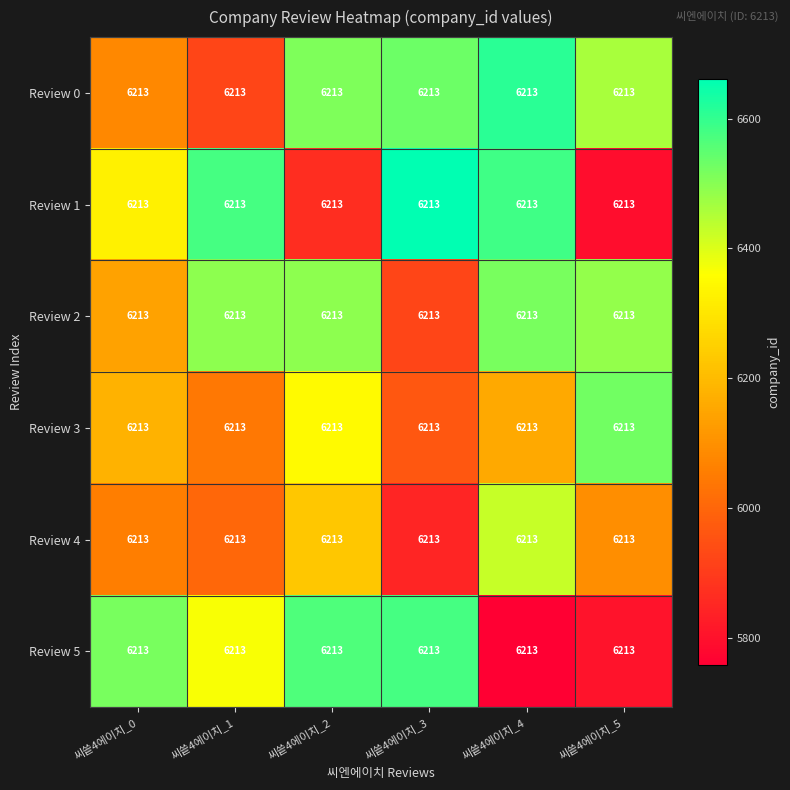

Which series changed the most between 씨씉4에이치_1 and 씨씉4에이치_4?

Review 0